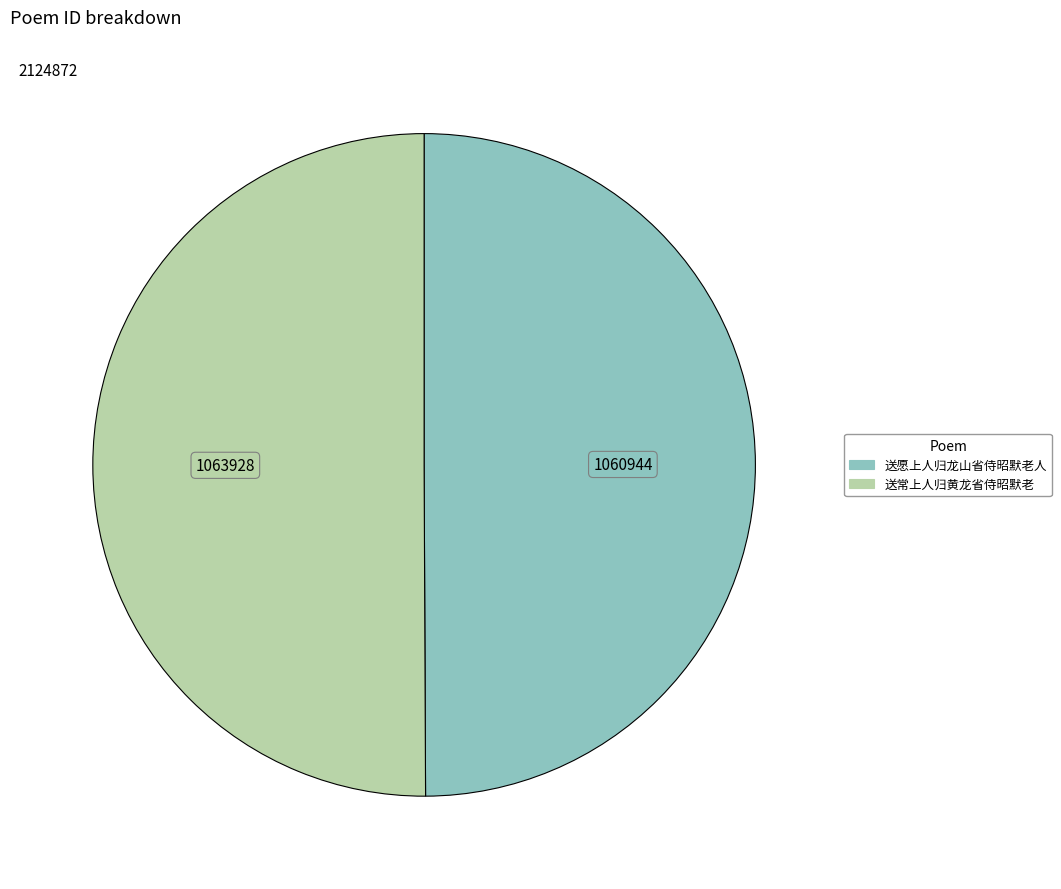

Approximately how many times larger is the value at 送常上人归黄龙省侍昭默老 compared to 送愿上人归龙山省侍昭默老人?

1.0